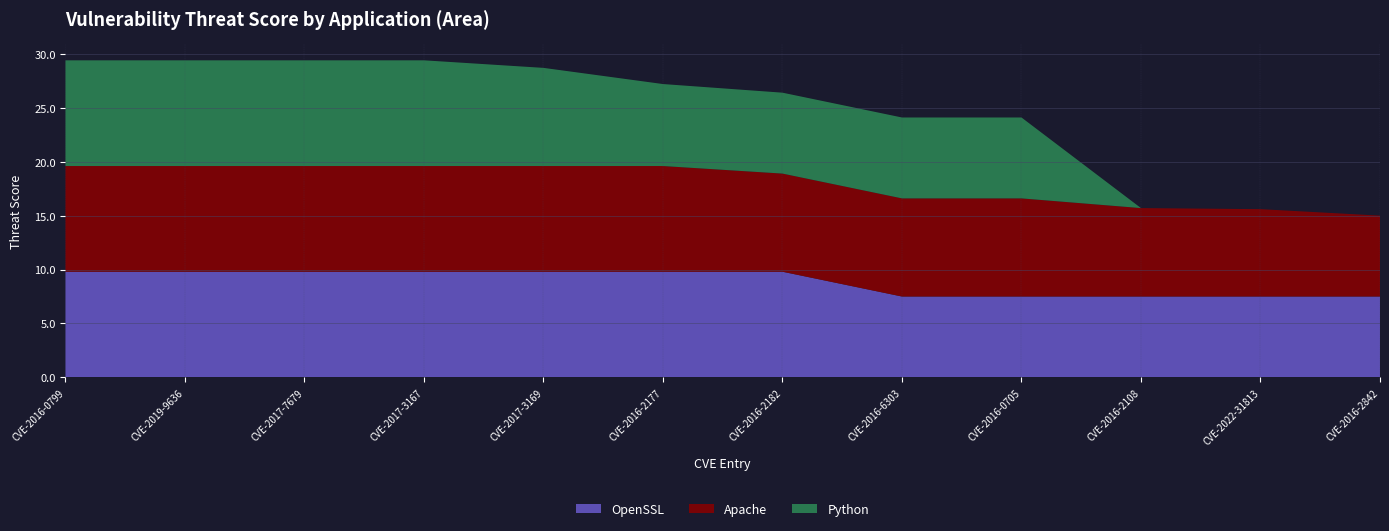

Reading left to right, extract all data points from this chart.

OpenSSL: 9.8	9.8	9.8	9.8	9.8	9.8	9.8	7.5	7.5	7.5	7.5	7.5
Apache: 9.8	9.8	9.8	9.8	9.8	9.8	9.1	9.1	9.1	8.2	8.1	7.5
Python: 9.8	9.8	9.8	9.8	9.1	7.6	7.5	7.5	7.5	0.0	0.0	0.0